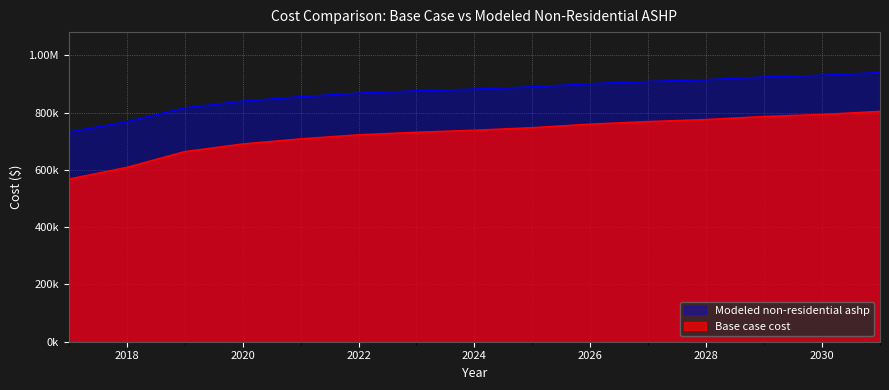

At which label does Modeled non-residential ashp reach its minimum?

2017